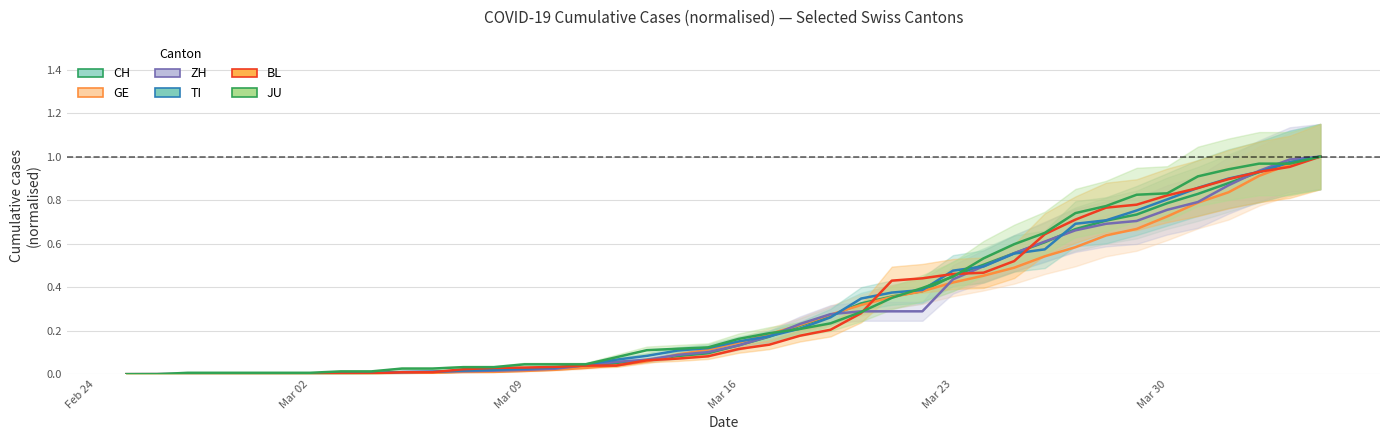

Reading left to right, transcribe all the data shown in this chart.

CH: 0.0	0.0	0.0	0.0	0.0	0.0	0.0	0.0	0.0	0.0	0.0	0.0	0.0	0.0	0.0	0.0	0.0	0.1	0.1	0.1	0.1	0.2	0.2	0.3	0.3	0.4	0.4	0.5	0.5	0.6	0.6	0.7	0.7	0.7	0.8	0.8	0.9	0.9	1.0	1.0
GE: 0.0	0.0	0.0	0.0	0.0	0.0	0.0	0.0	0.0	0.0	0.0	0.0	0.0	0.0	0.0	0.0	0.0	0.1	0.1	0.1	0.1	0.2	0.2	0.3	0.3	0.4	0.4	0.4	0.5	0.5	0.5	0.6	0.6	0.7	0.7	0.8	0.8	0.9	1.0	1.0
ZH: 0.0	0.0	0.0	0.0	0.0	0.0	0.0	0.0	0.0	0.0	0.0	0.0	0.0	0.0	0.0	0.0	0.1	0.1	0.1	0.1	0.1	0.2	0.2	0.3	0.3	0.3	0.3	0.4	0.5	0.6	0.6	0.7	0.7	0.7	0.8	0.8	0.9	0.9	1.0	1.0
TI: 0.0	0.0	0.0	0.0	0.0	0.0	0.0	0.0	0.0	0.0	0.0	0.0	0.0	0.0	0.0	0.0	0.1	0.1	0.1	0.1	0.2	0.2	0.2	0.3	0.3	0.4	0.4	0.5	0.5	0.6	0.6	0.7	0.7	0.8	0.8	0.9	0.9	0.9	1.0	1.0
BL: 0.0	0.0	0.0	0.0	0.0	0.0	0.0	0.0	0.0	0.0	0.0	0.0	0.0	0.0	0.0	0.0	0.0	0.1	0.1	0.1	0.1	0.1	0.2	0.2	0.3	0.4	0.4	0.5	0.5	0.5	0.6	0.7	0.8	0.8	0.8	0.9	0.9	0.9	1.0	1.0
JU: 0.0	0.0	0.0	0.0	0.0	0.0	0.0	0.0	0.0	0.0	0.0	0.0	0.0	0.0	0.0	0.0	0.1	0.1	0.1	0.1	0.2	0.2	0.2	0.2	0.3	0.4	0.4	0.4	0.5	0.6	0.6	0.7	0.8	0.8	0.8	0.9	0.9	1.0	1.0	1.0